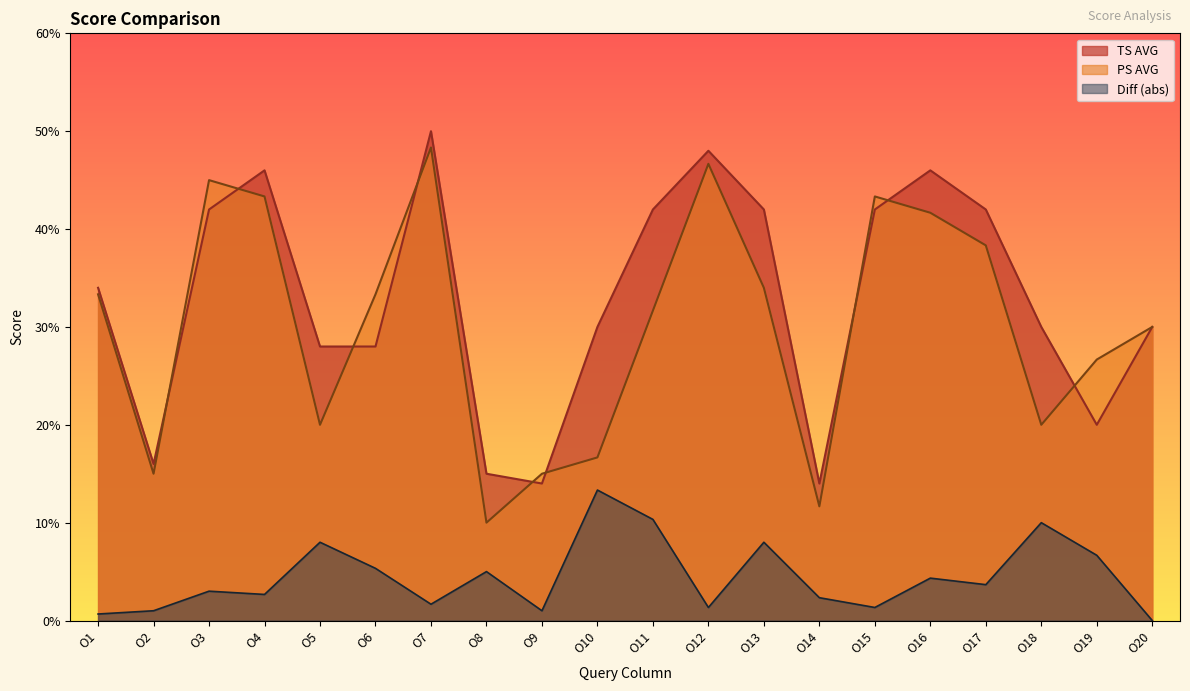

What are all the series names shown in the legend?

TS AVG, PS AVG, Diff (abs)